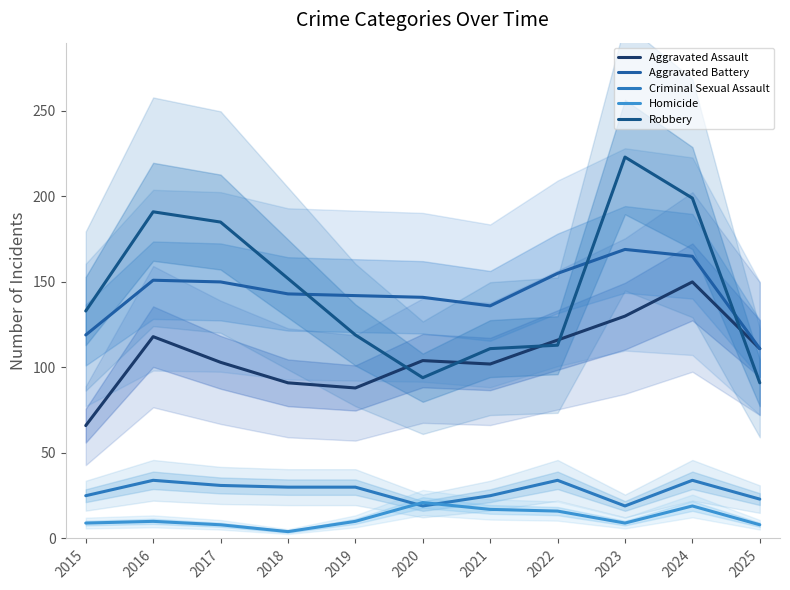

How many Criminal Sexual Assault values are between 23 and 34?

9